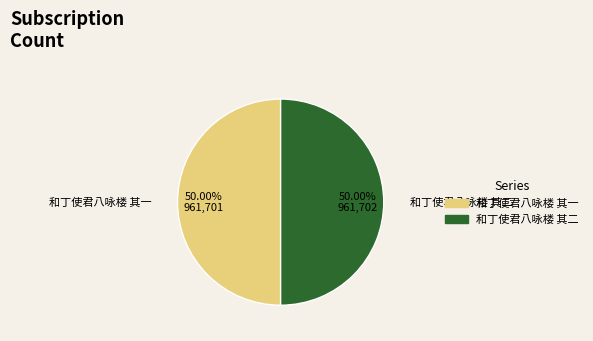

To the nearest percent, what is the average slice percentage?

50%